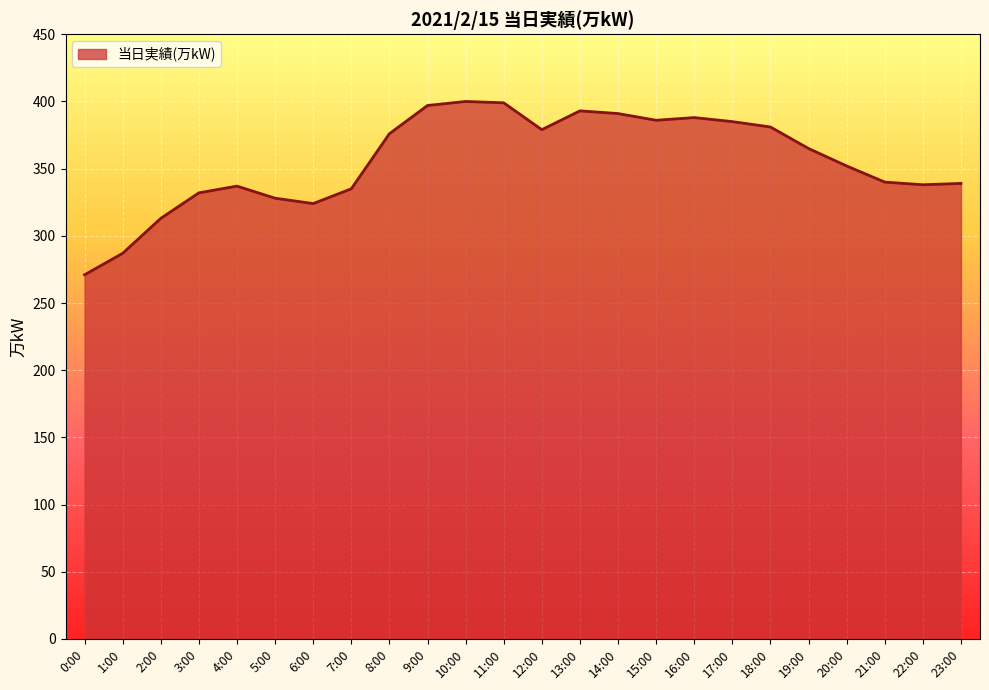

The value at 8:00 is 376. True or false?

True